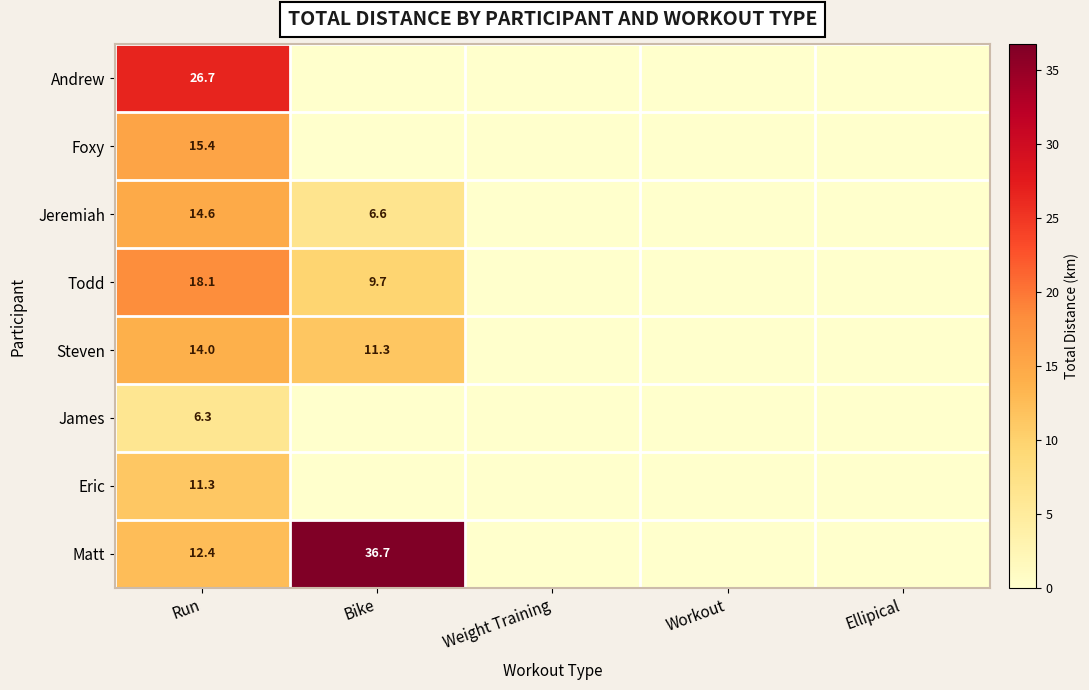

Is it true that Todd equals 18.1 at Run?

True